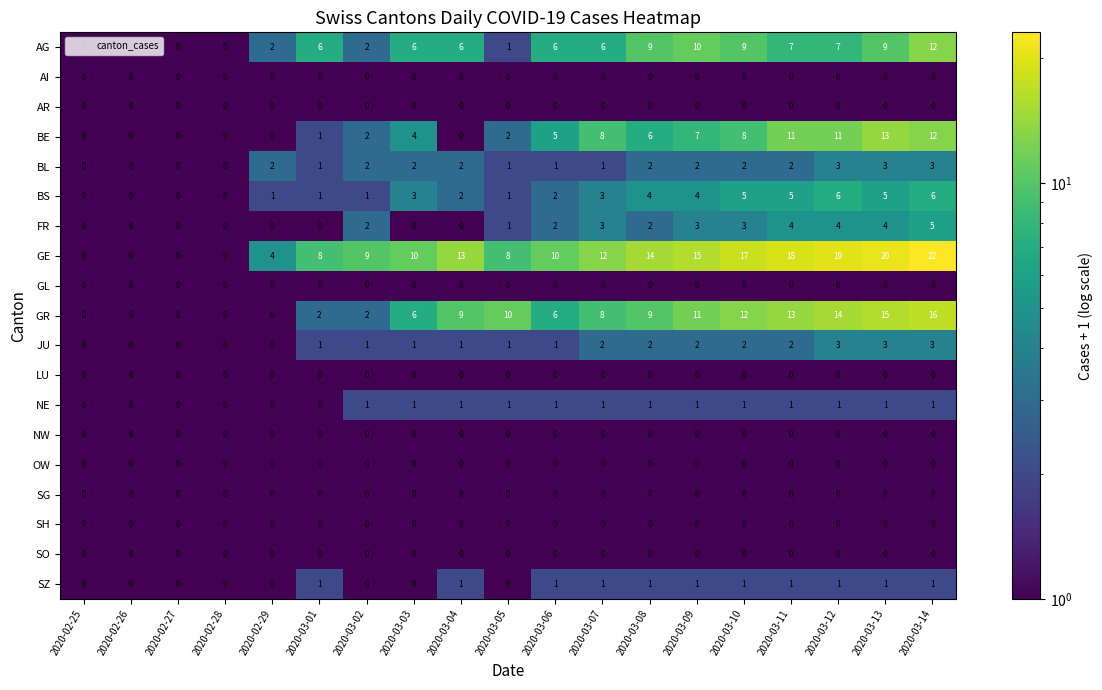

How many BL values are between 1 and 2?

12